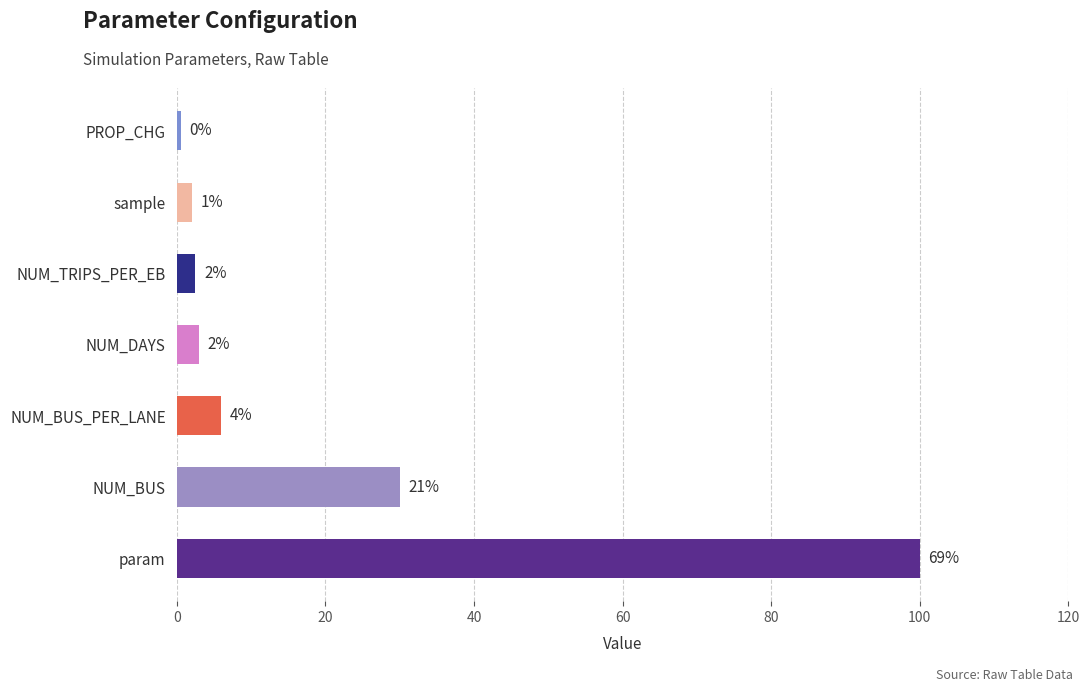

How many bars are there in total?

7